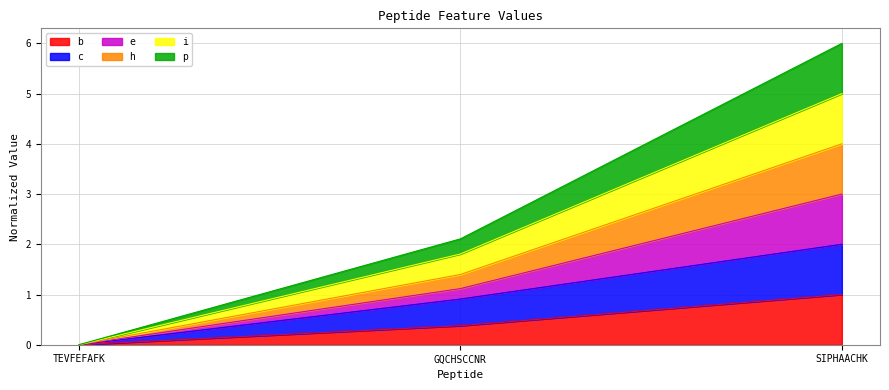

The value of p at TEVFEFAFK is 0.0. True or false?

True